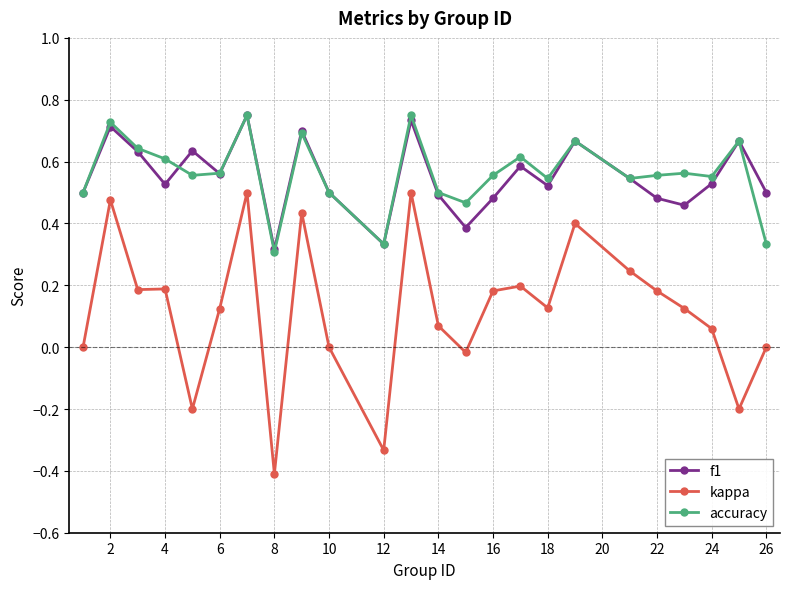

Which series has the widest spread of values?

kappa